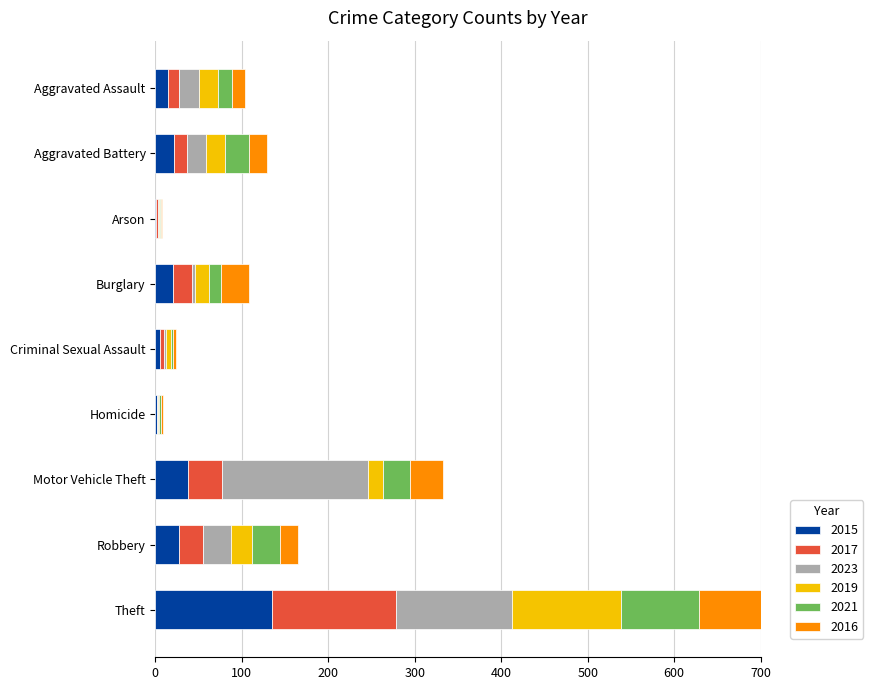

Which series has the widest spread of values?

2016